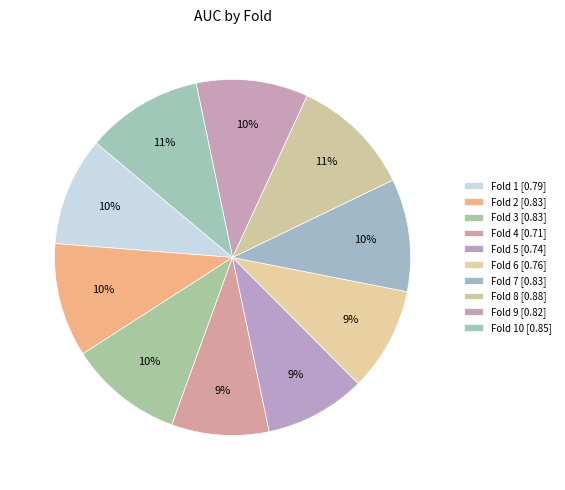

How many slices are in this pie chart?

10